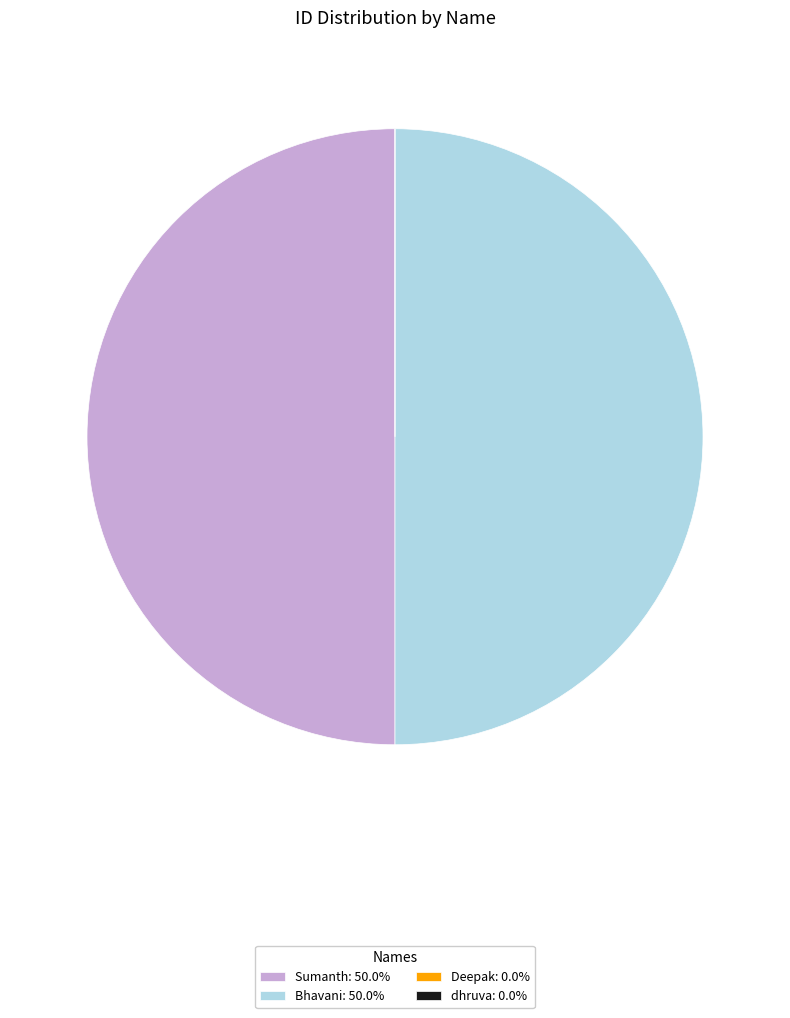

What is the ratio of the value at Bhavani: 50.0% to the value at Sumanth: 50.0%?

1.0